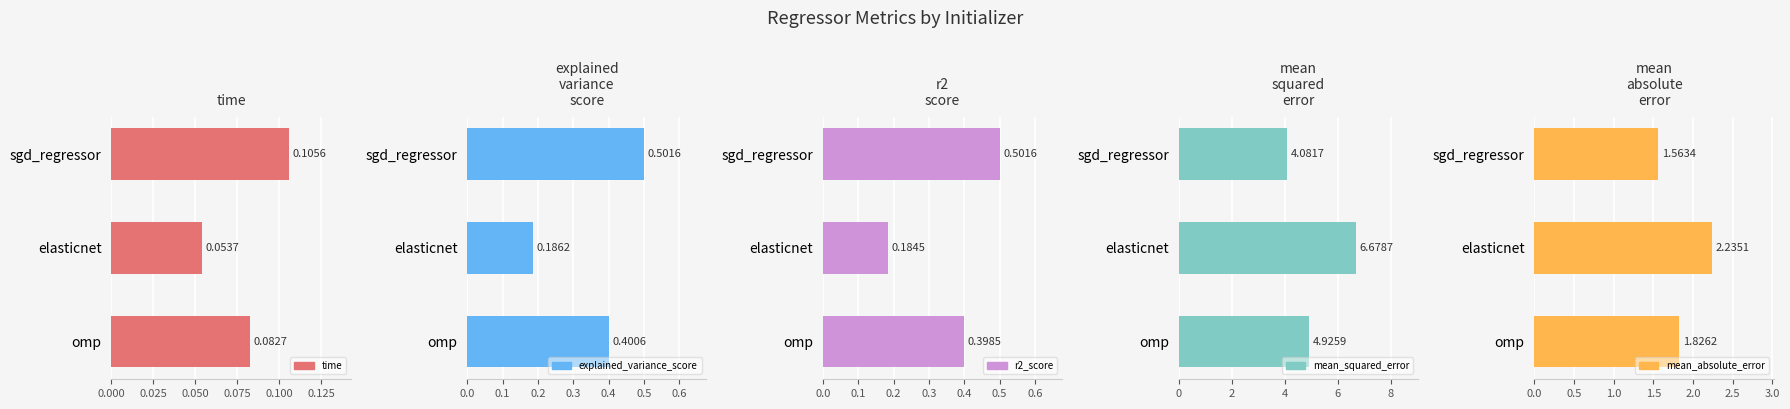

What are all the series names shown in the legend?

time, explained_variance_score, r2_score, mean_squared_error, mean_absolute_error